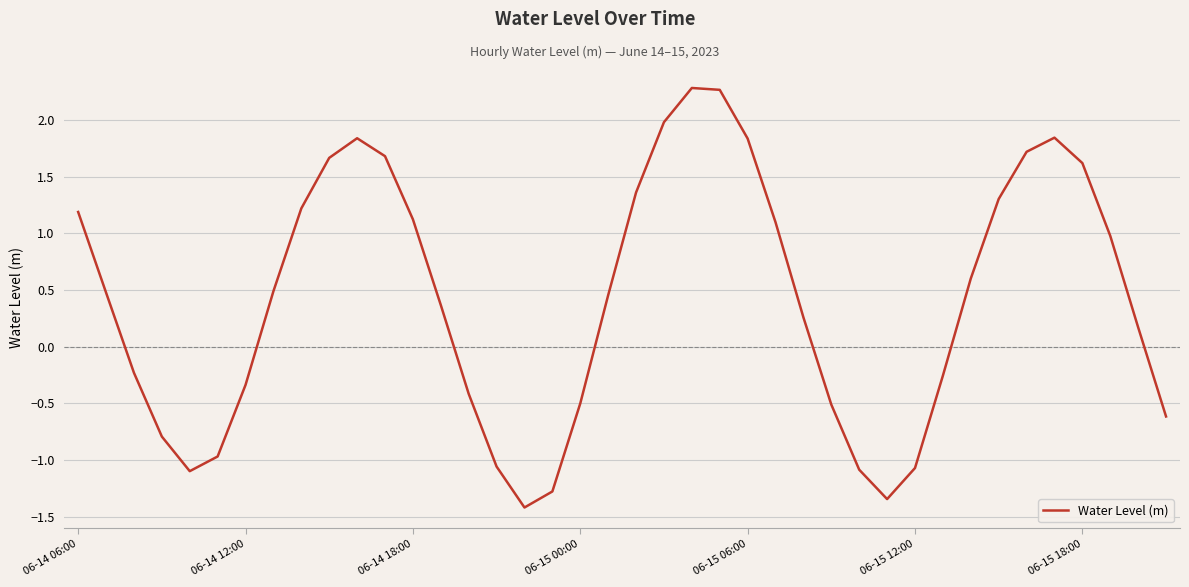

What is the difference between the maximum and minimum values?

3.7